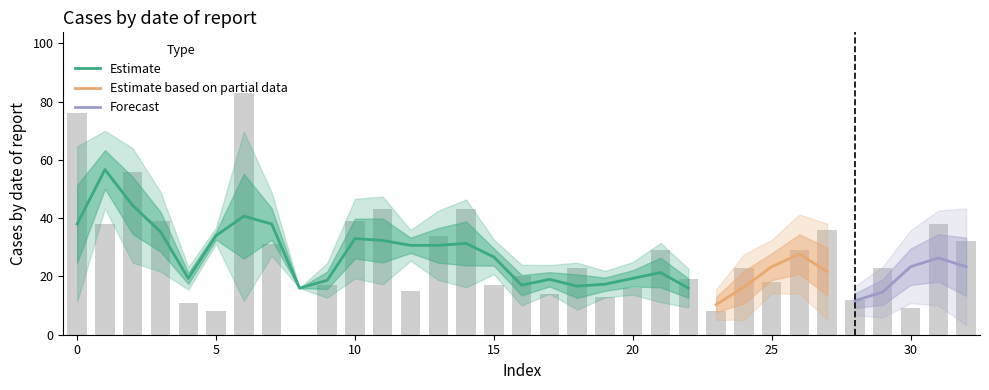

How many data points are above 23?

15